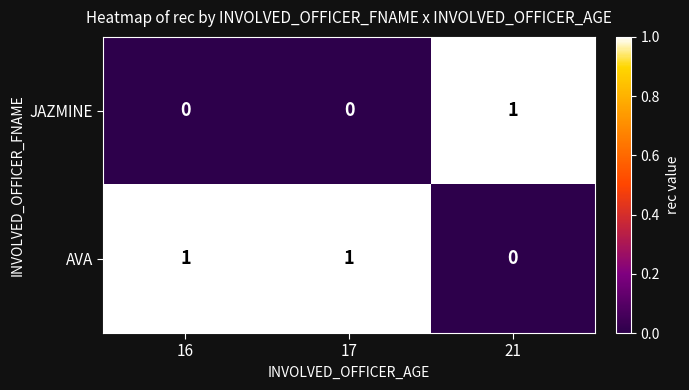

Where is AVA nearest to the value 0?

21